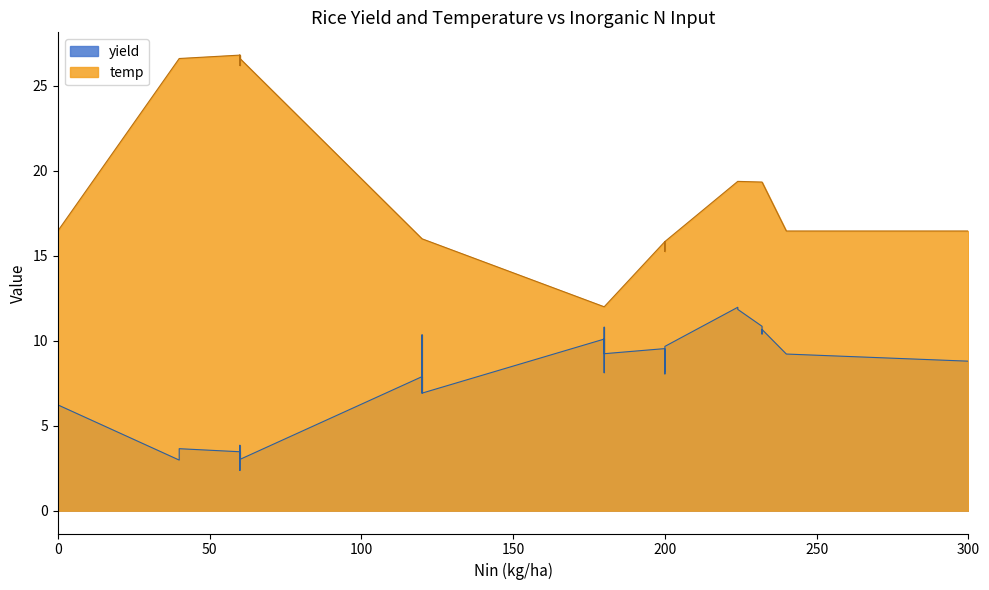

List the labels in order of yield value, largest first.

8, 9, 12, 34, 29, 31, 10, 11, 13, 30, 7, 5, 3, 4, 1, 33, 37, 0, 36, 6, 32, 2, 15, 38, 14, 16, 35, 39, 20, 24, 26, 22, 27, 19, 25, 18, 28, 21, 23, 17